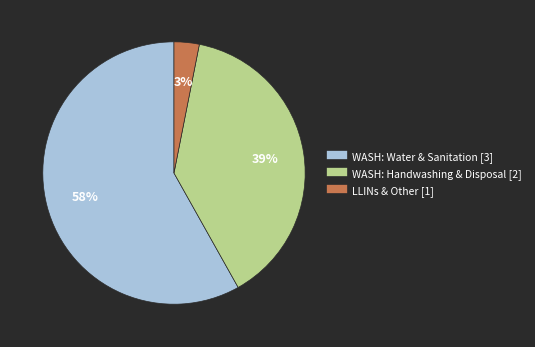

To the nearest percent, what is the average slice percentage?

33%